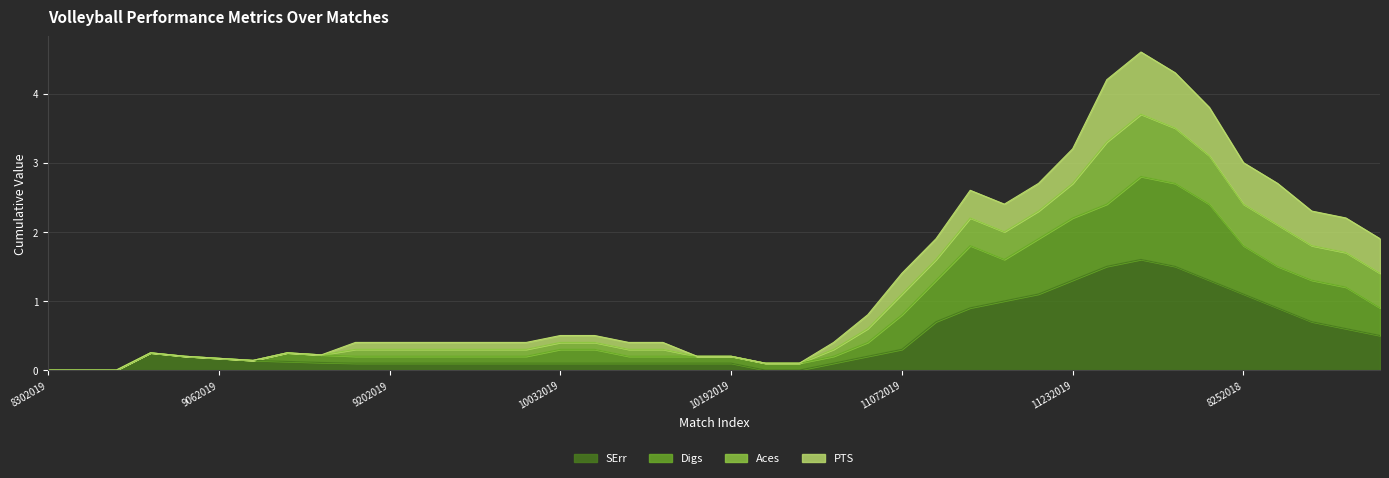

What value does the Digs series have at 9132019?

0.2